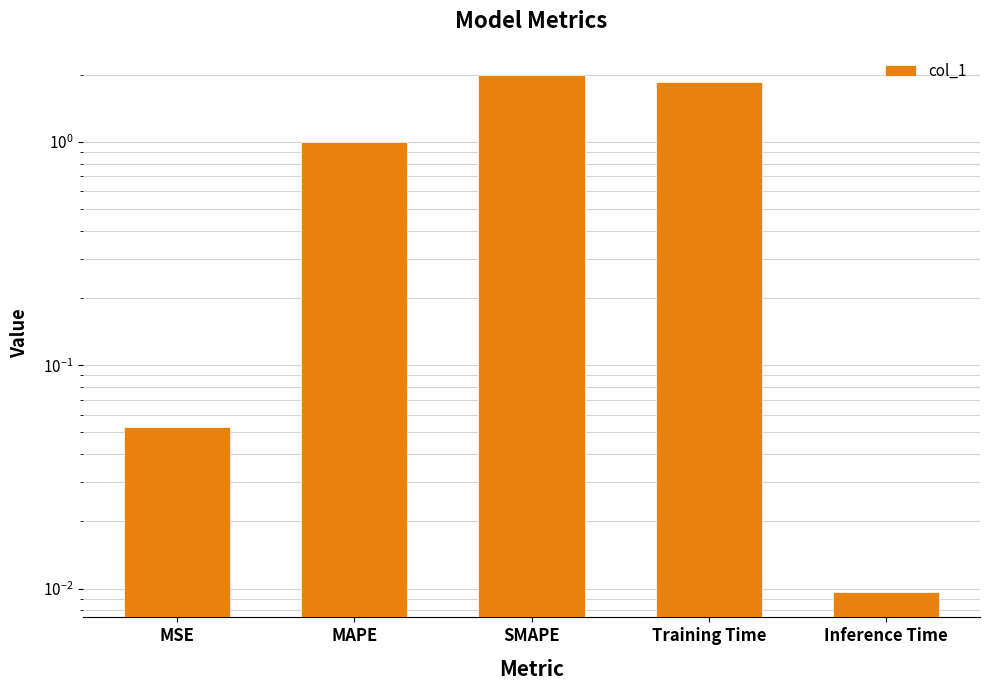

What is the value of the 2nd bar from the left?

1.0